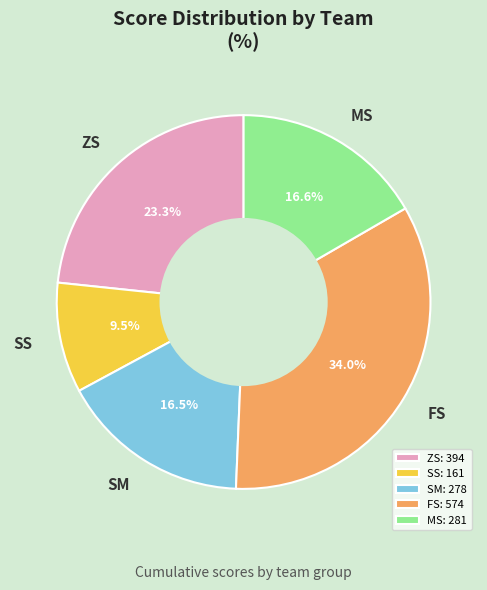

What is the ratio of the value at MS to the value at SS?

1.7